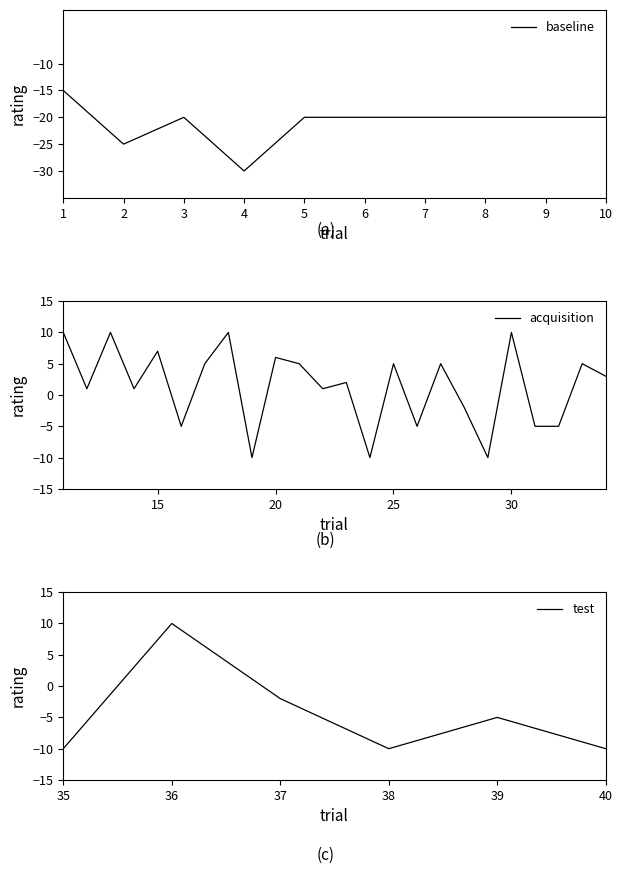

The value of baseline at 3 is -20. True or false?

True